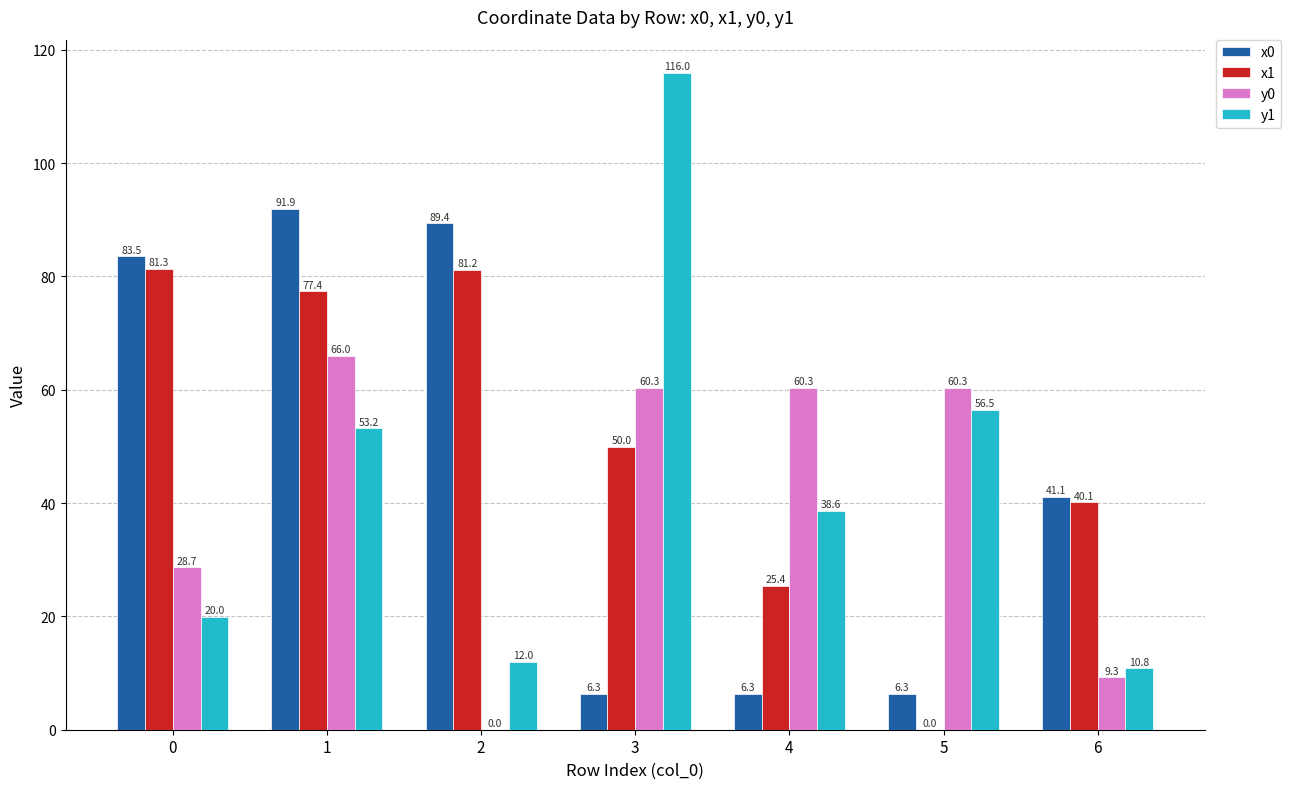

Are the bars grouped side by side (vs. stacked)?

Yes